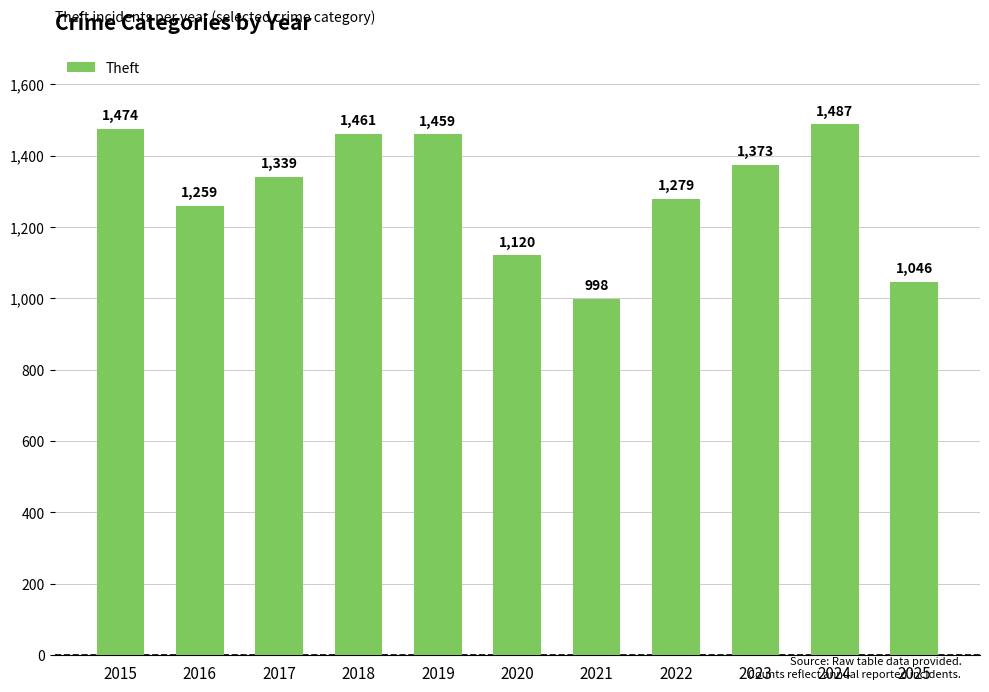

Approximately how many times larger is the value at 2019 compared to 2016?

1.2